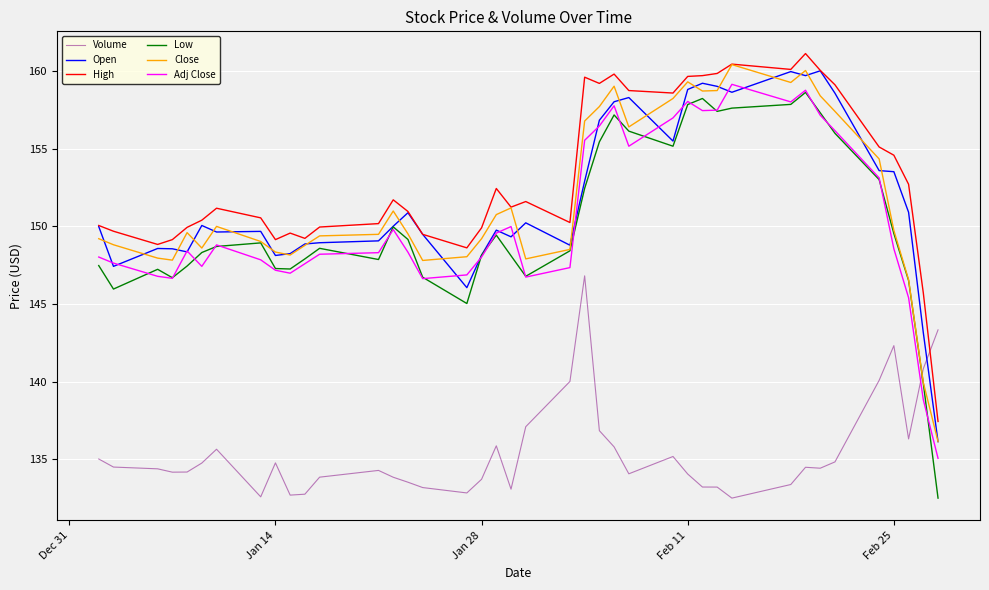

Which series has the largest range (max minus min)?

Low